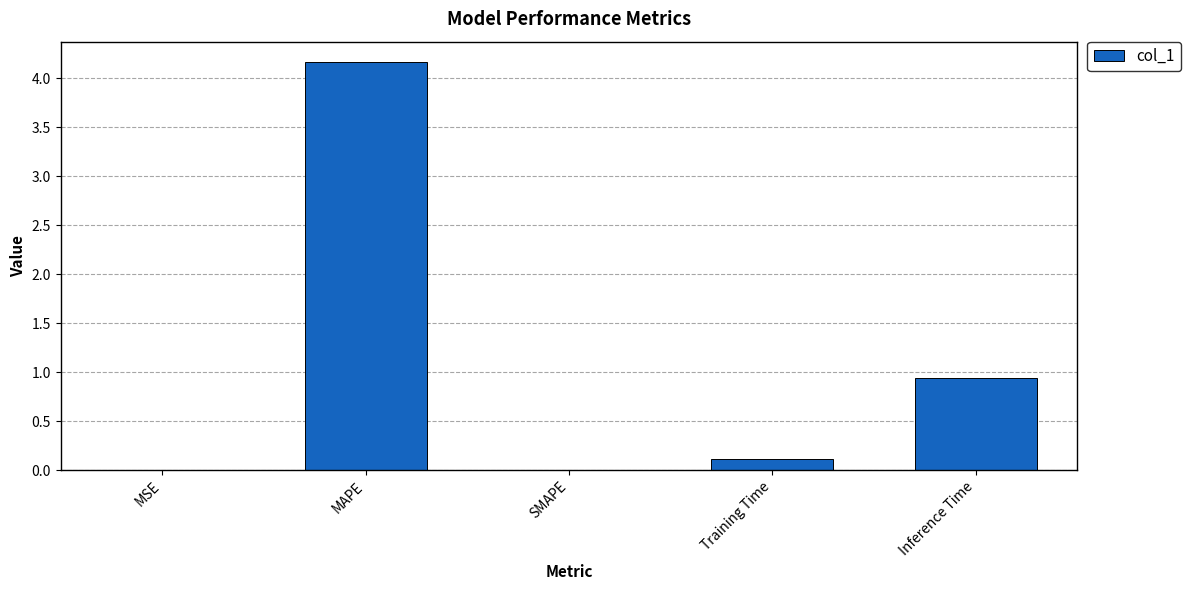

The chart shows a value of 0.1 at Training Time. True or false?

True